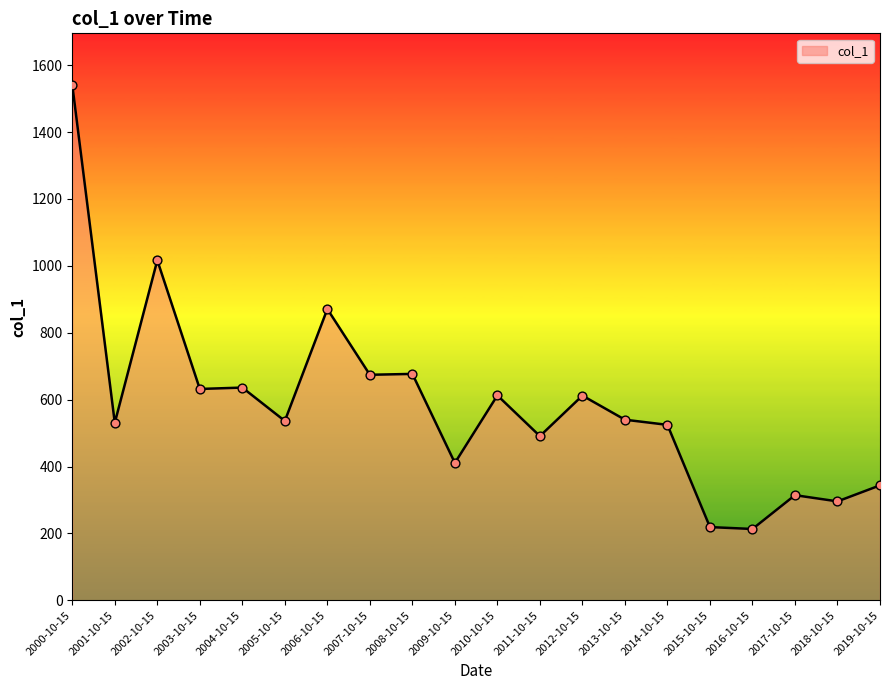

Approximately how many times larger is the value at 2011-10-15 compared to 2018-10-15?

1.7